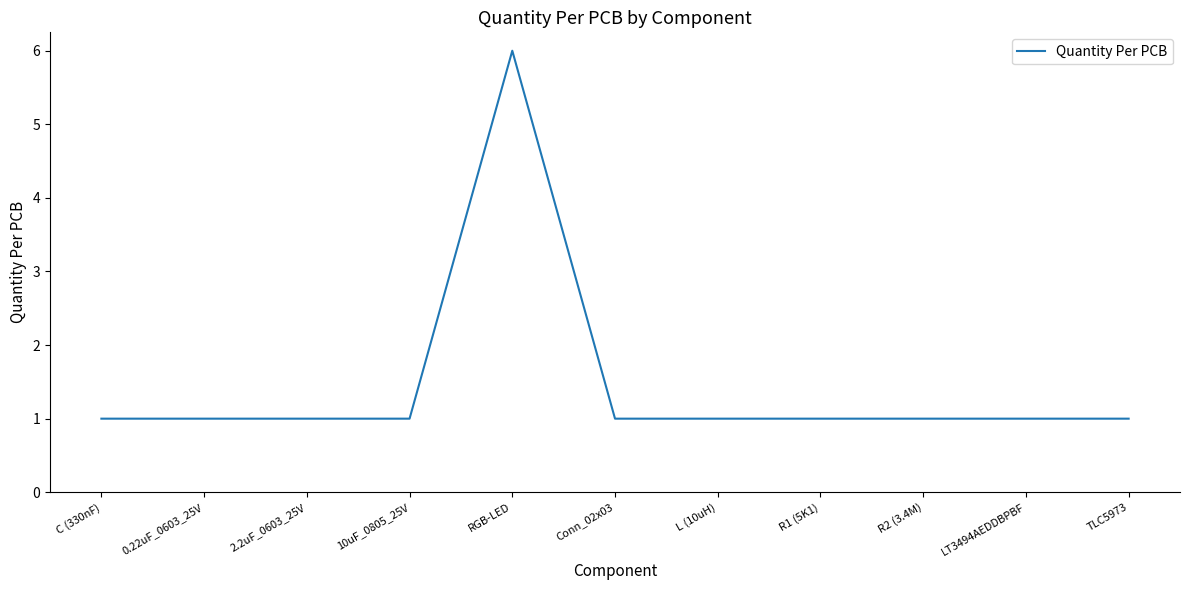

Reading left to right, what are all the values shown in this chart?

C (330nF)=1	0.22uF_0603_25V=1	2.2uF_0603_25V=1	10uF_0805_25V=1	RGB-LED=6	Conn_02x03=1	L (10uH)=1	R1 (5K1)=1	R2 (3.4M)=1	LT3494AEDDBPBF=1	TLC5973=1